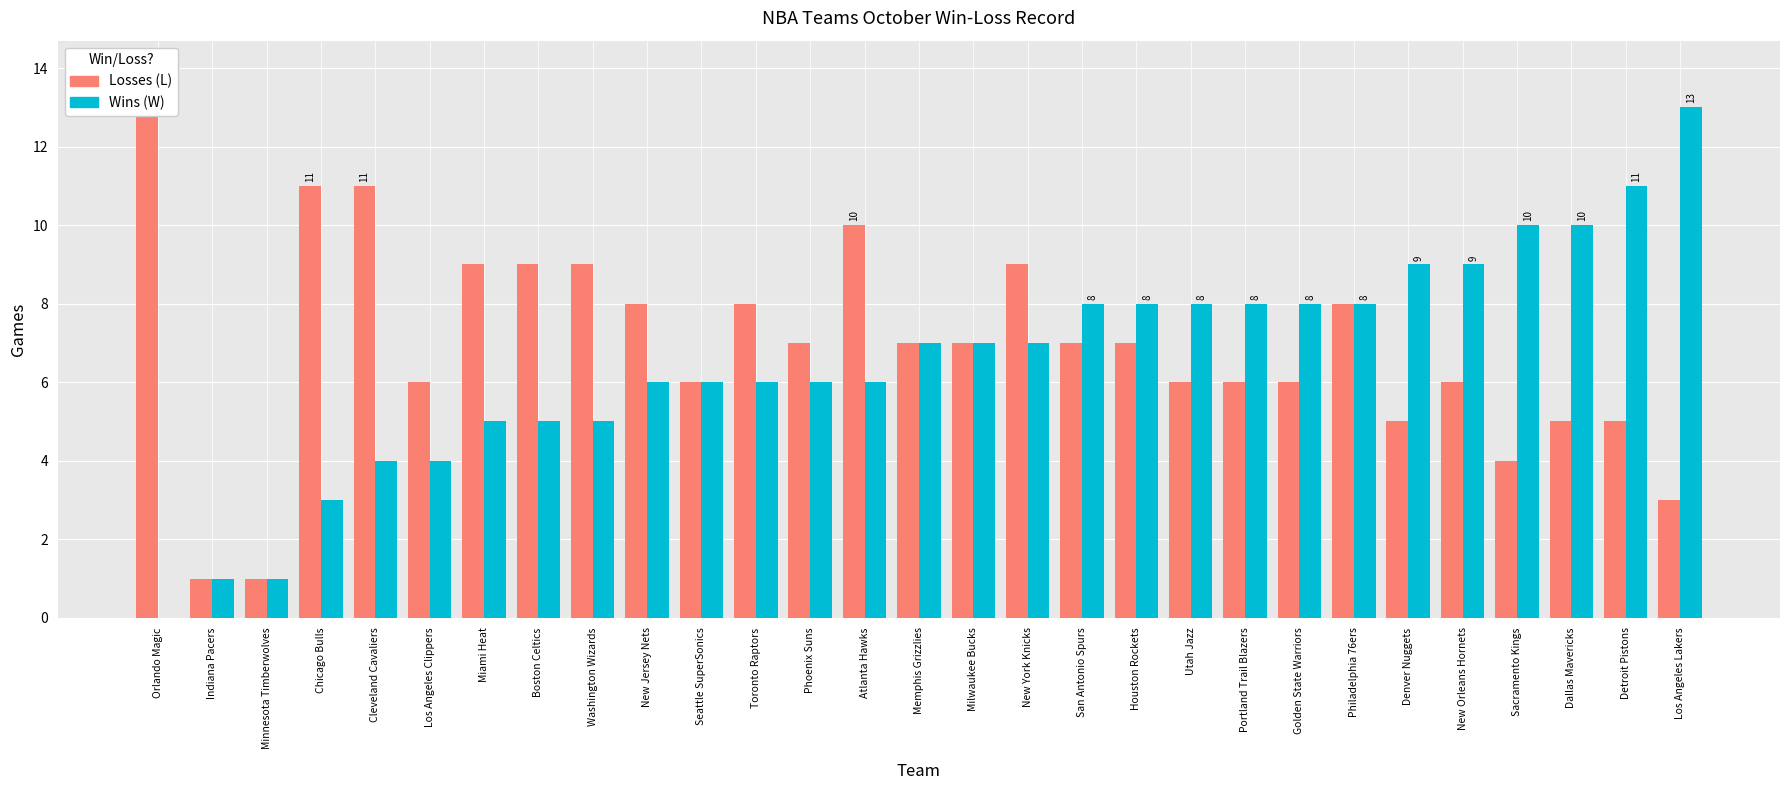

The value of Losses at Philadelphia 76ers is 8. True or false?

True